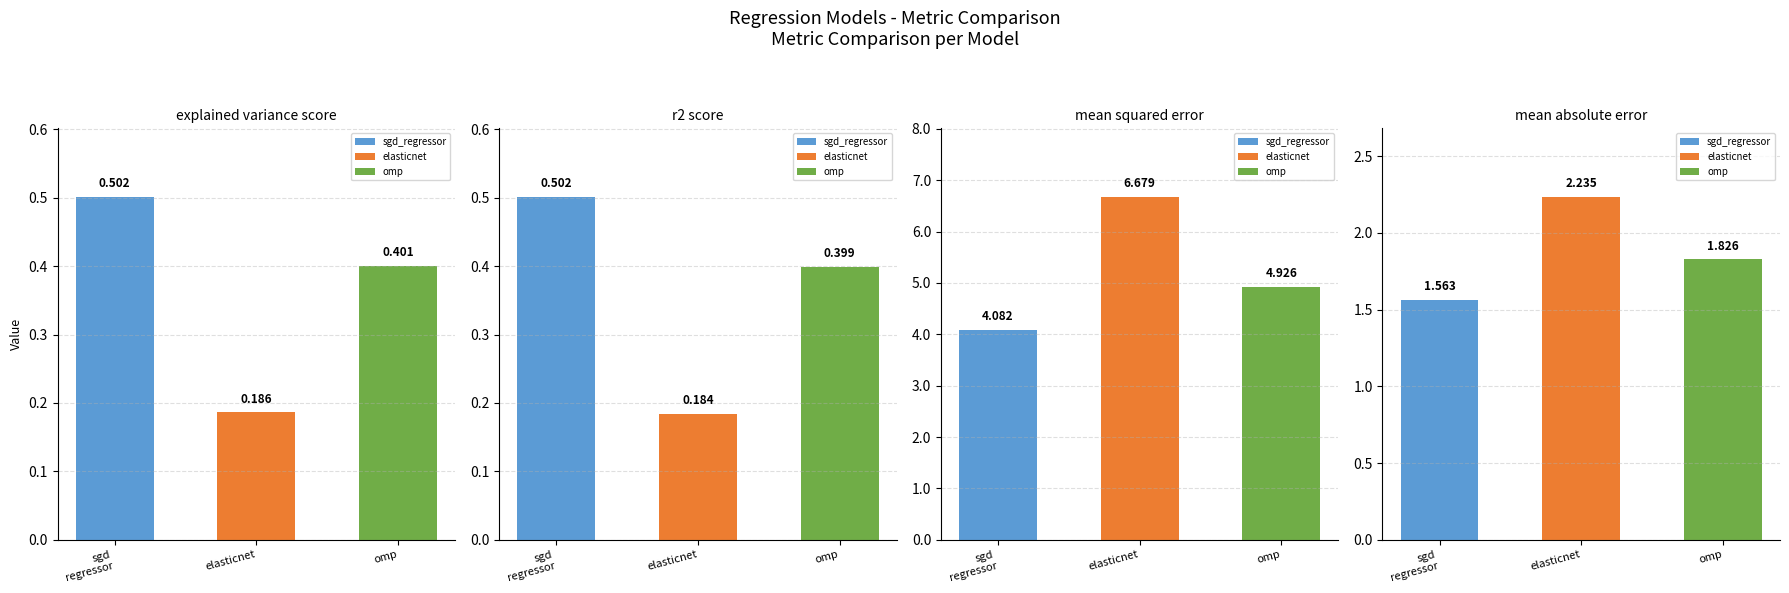

What is the difference between the highest and lowest values at sgd regressor?

3.6